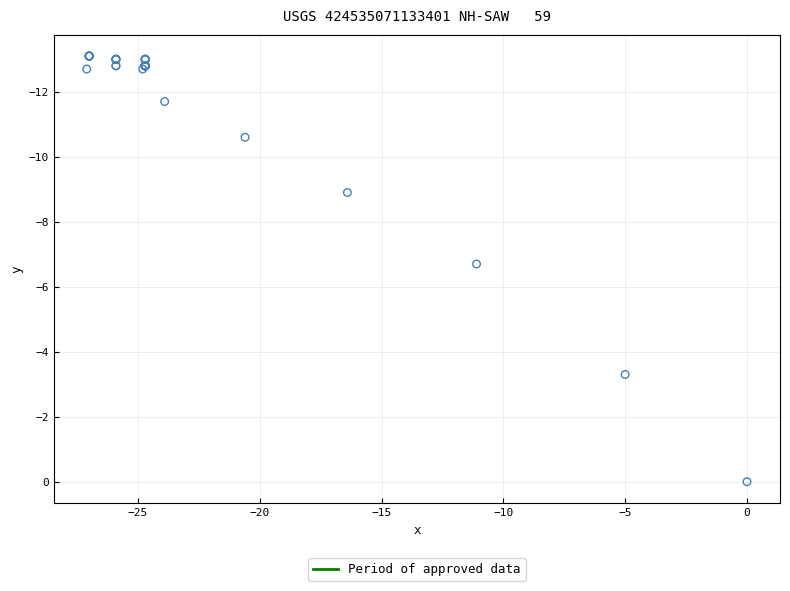

What Y value in the scatter plot is closest to -6?

-6.7